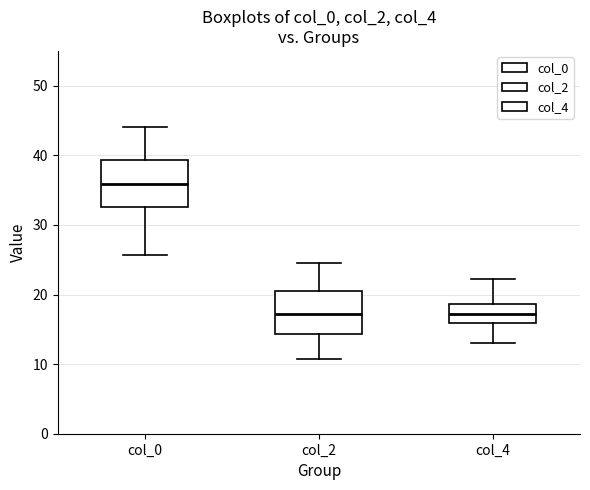

Reading left to right, read every box against the y-axis: the position of its median line, the range the box covers, and the ends of its whiskers. The values are not printed on the chart, so give them approximately, as read against the axis.

col_0: median 36, box 33 to 39, whiskers 26 to 44
col_2: median 17, box 14 to 20, whiskers 11 to 25
col_4: median 17, box 16 to 19, whiskers 13 to 22